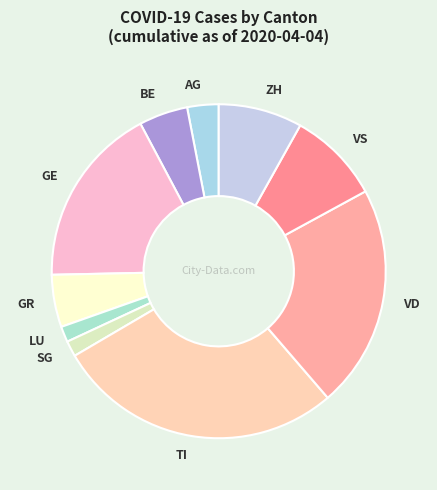

Which slice is the largest?

TI